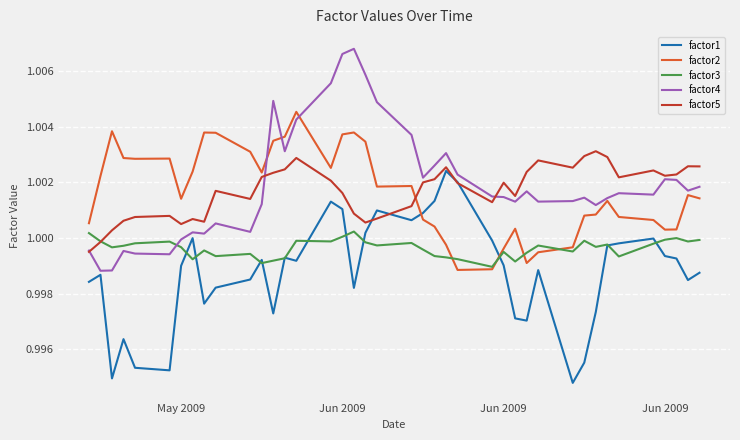

List the series in order of their peak value, highest first.

factor4, factor2, factor5, factor1, factor3